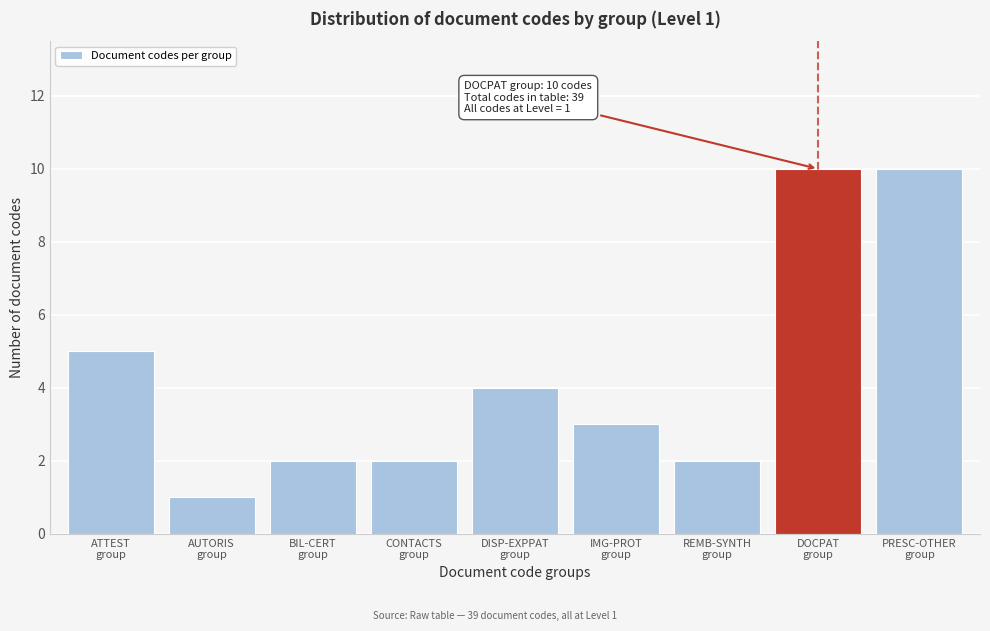

Reading left to right, extract all data points from this chart.

5	1	2	2	4	3	2	10	10